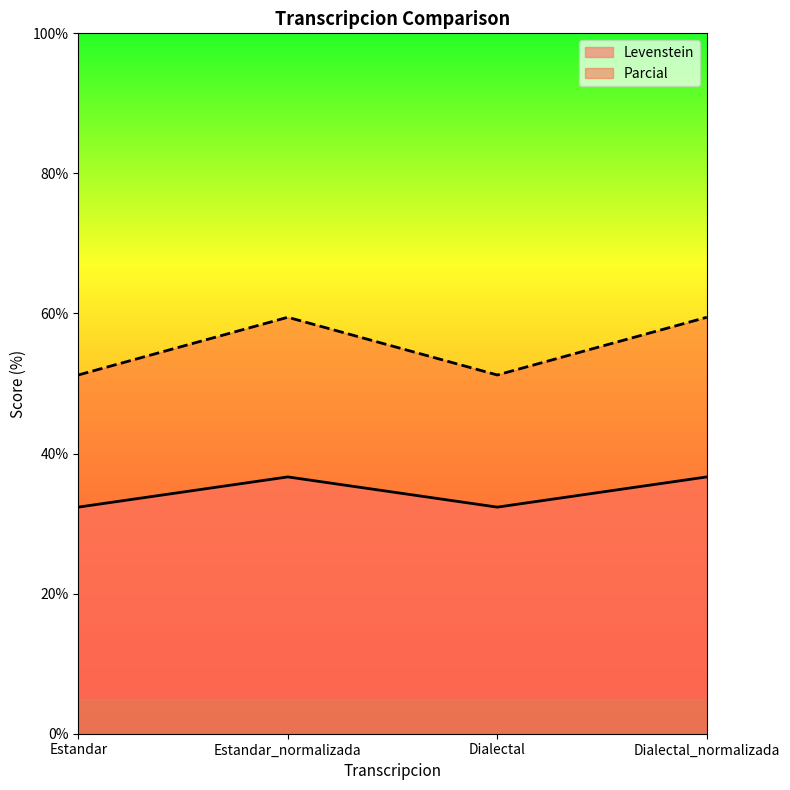

Is the value of Parcial at Estandar greater than the value of Levenstein at Dialectal_normalizada?

Yes